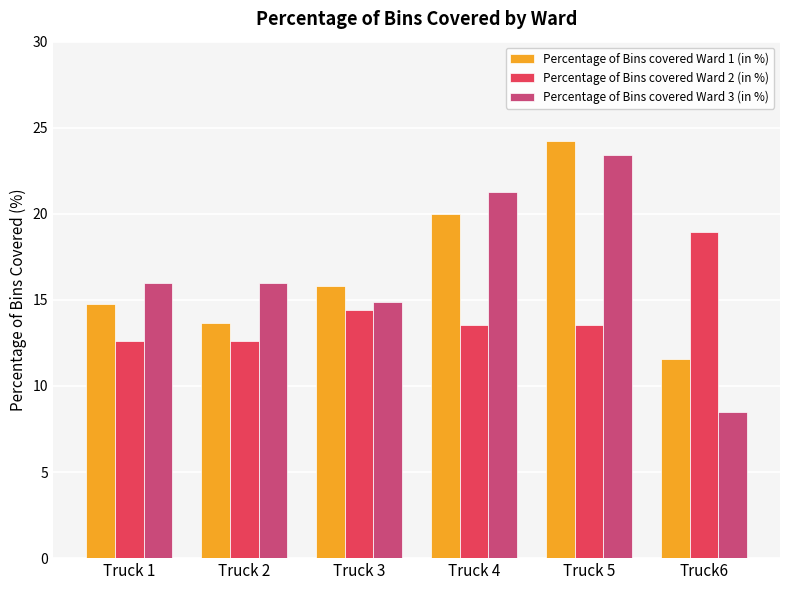

What are all the series names shown in the legend?

Percentage of Bins covered Ward 1 (in %), Percentage of Bins covered Ward 2 (in %), Percentage of Bins covered Ward 3 (in %)